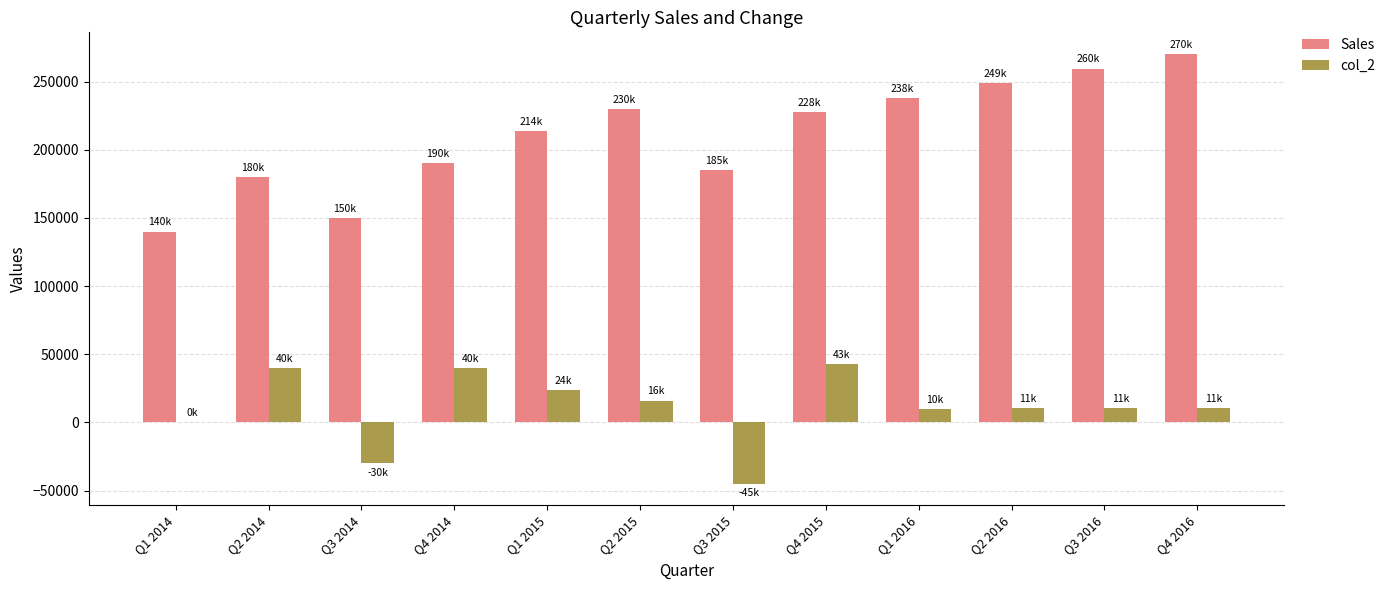

The value of Sales at Q4 2016 is 270428.6. True or false?

True